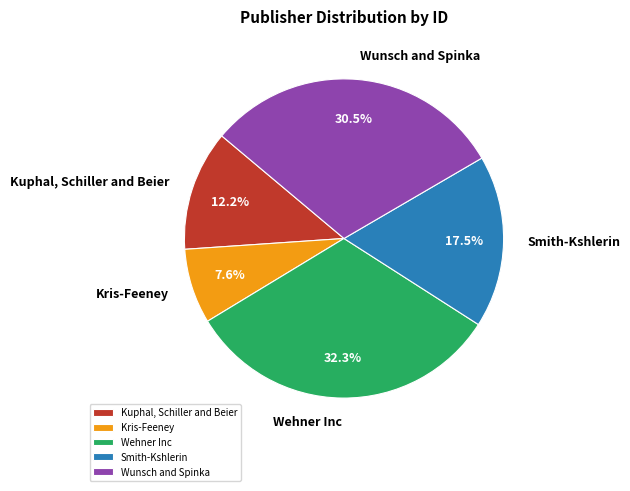

True or false: Kris-Feeney accounts for 13% of the total.

False